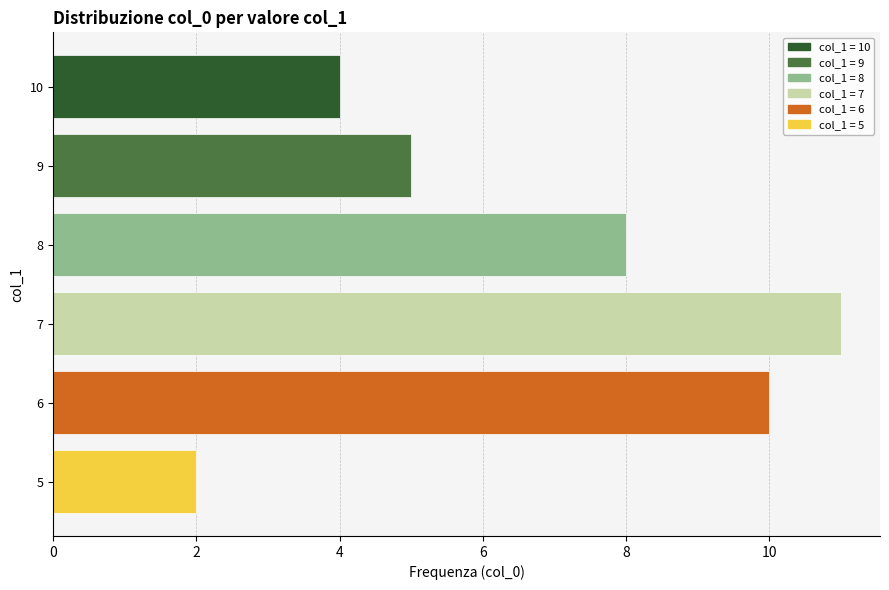

Reading bottom to top, transcribe all the data shown in this chart.

5=2	6=10	7=11	8=8	9=5	10=4